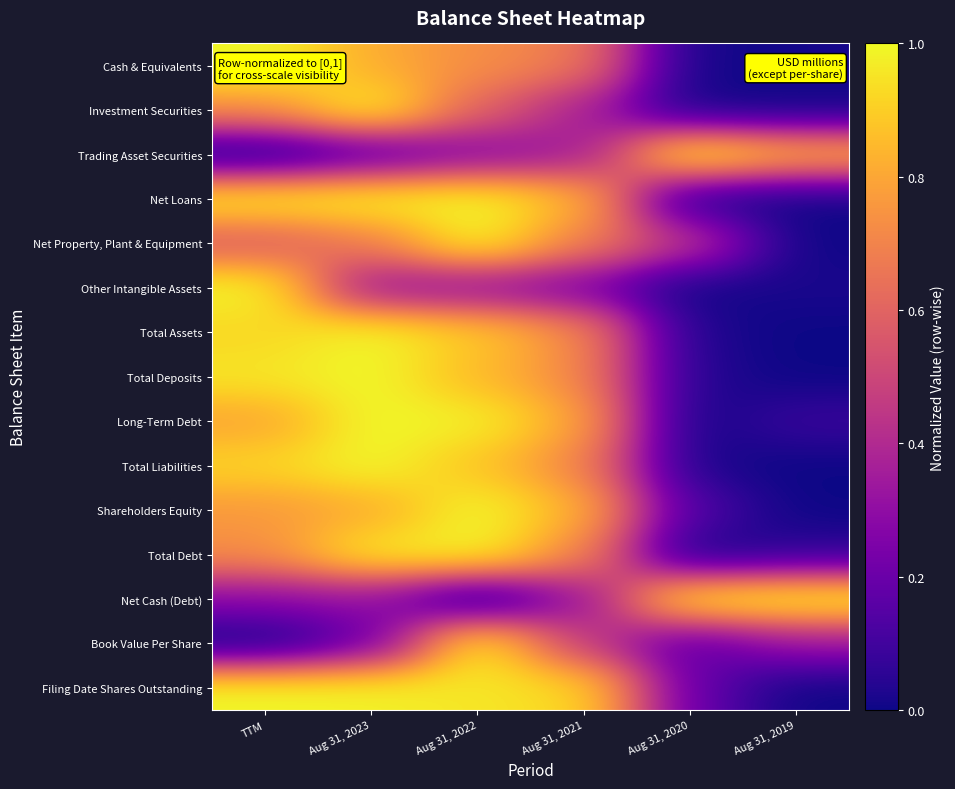

Which category has the highest value across all series?

TTM